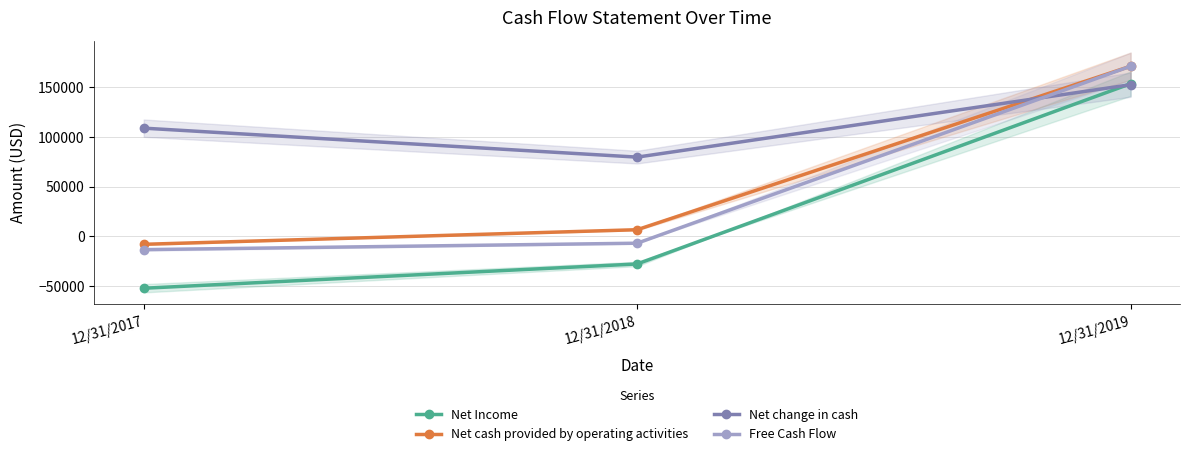

True or false: Free Cash Flow has a value of 171359 at 12/31/2019.

True